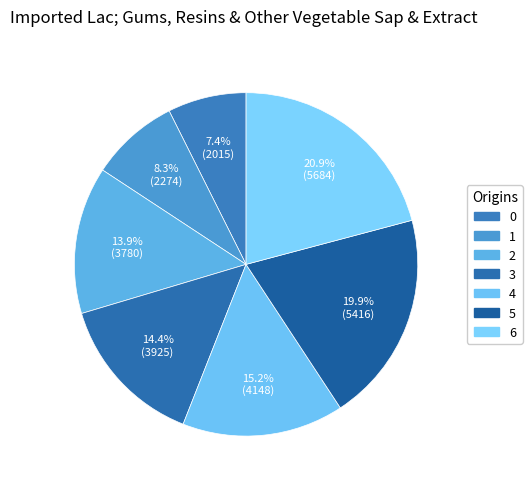

How many slices are in this pie chart?

7